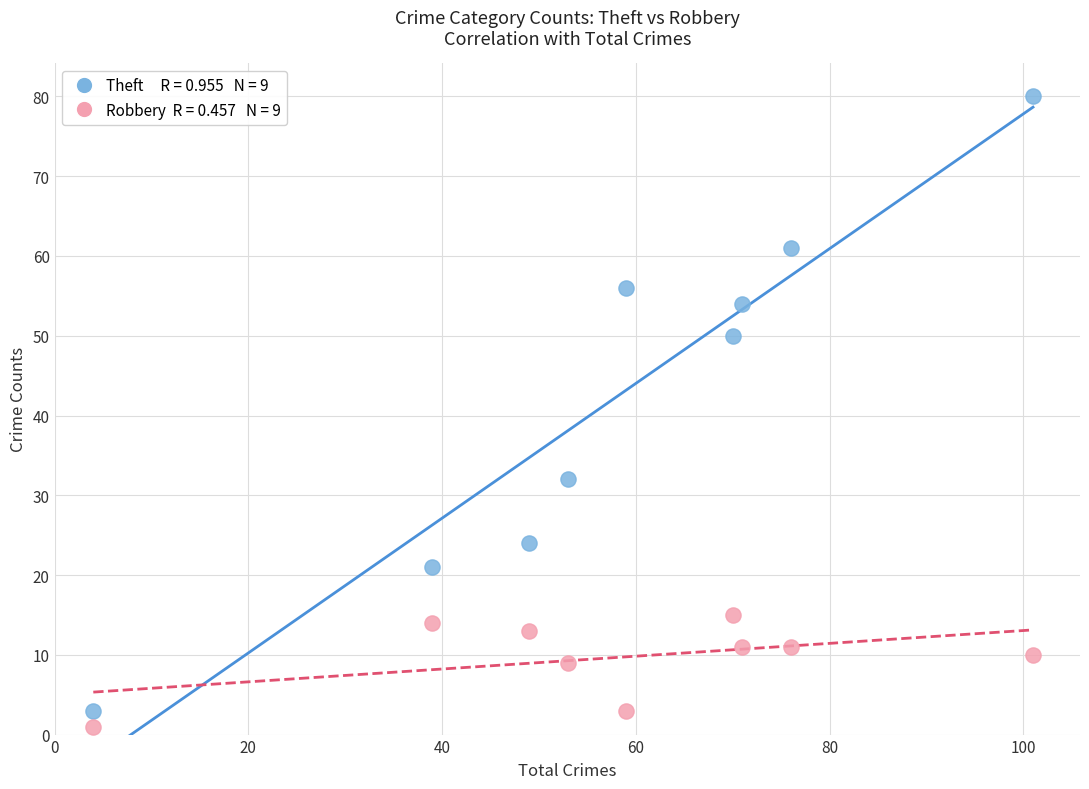

Across all data points, what is the range of X values (max minus min)?

97